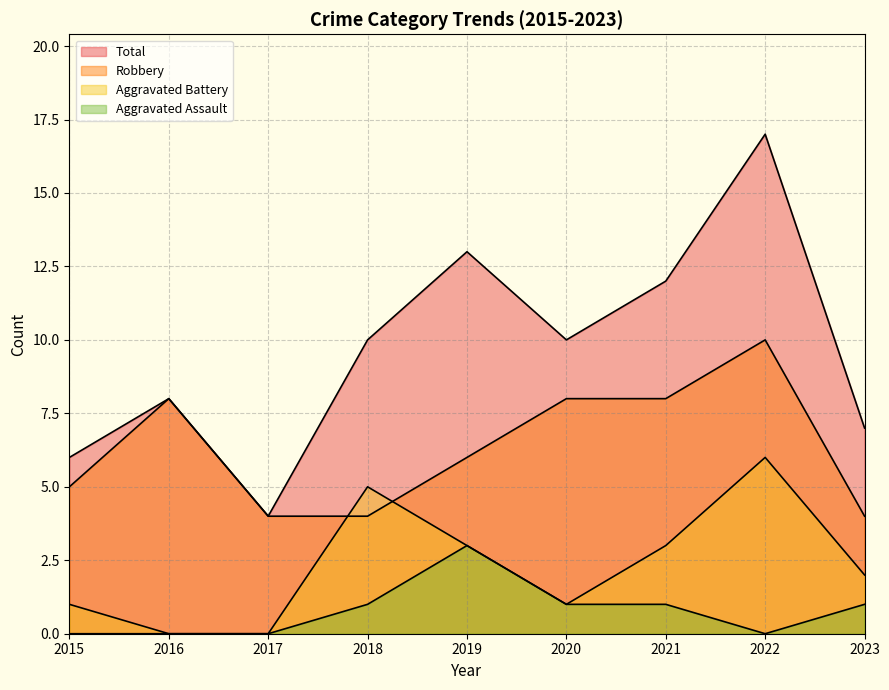

Reading left to right, extract all data points from this chart.

Aggravated Assault: 0	0	0	1	3	1	1	0	1
Aggravated Battery: 1	0	0	5	3	1	3	6	2
Robbery: 5	8	4	4	6	8	8	10	4
Total: 6	8	4	10	13	10	12	17	7